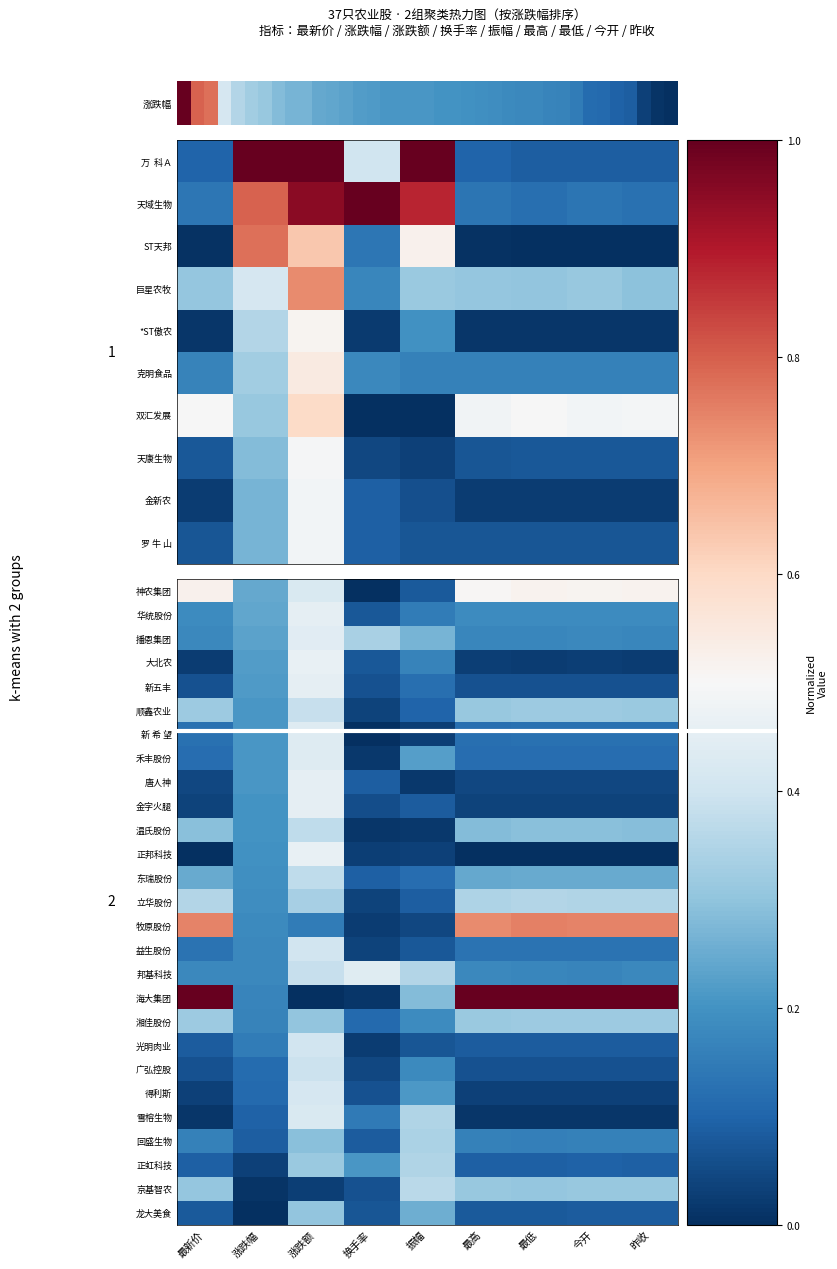

Which category has the lowest value across all series?

最新价